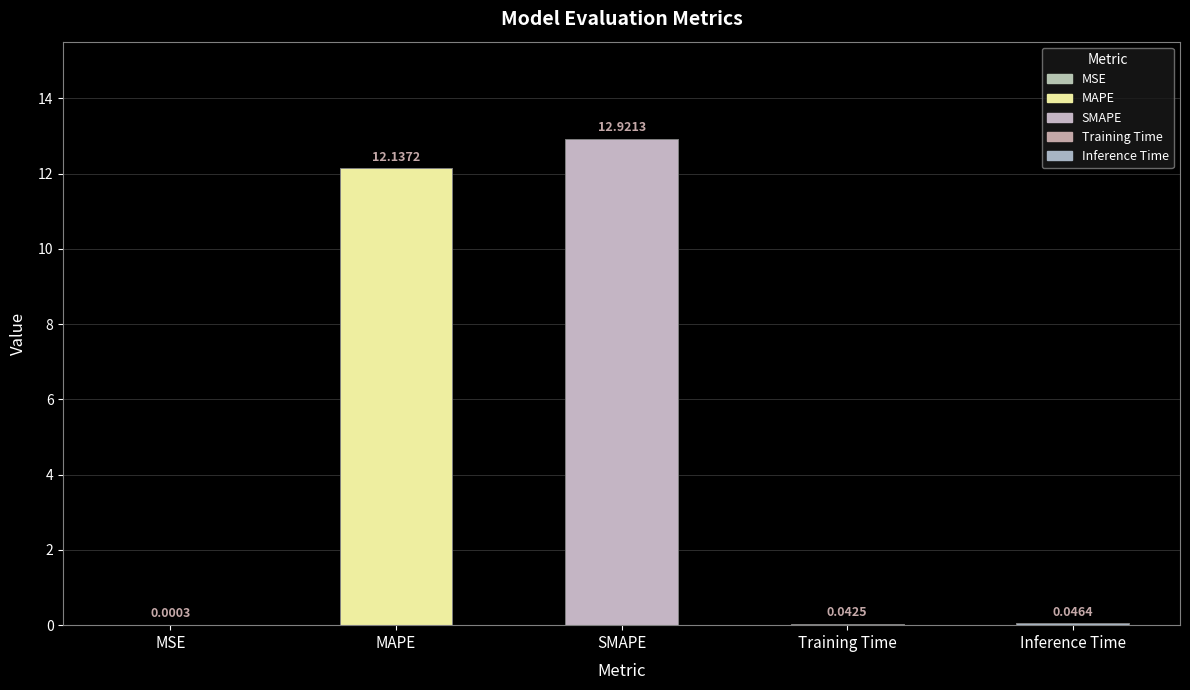

Which label corresponds to the largest value in the chart?

SMAPE